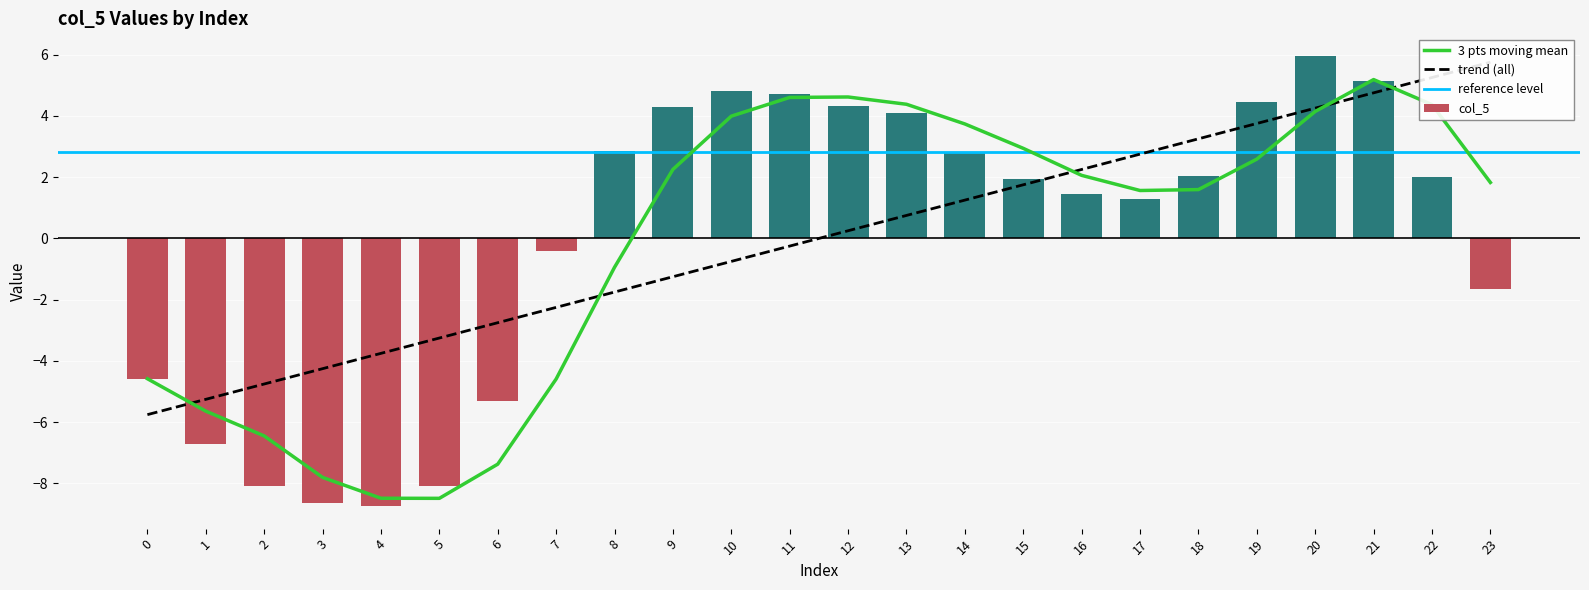

What is the maximum value shown in the chart?

6.0